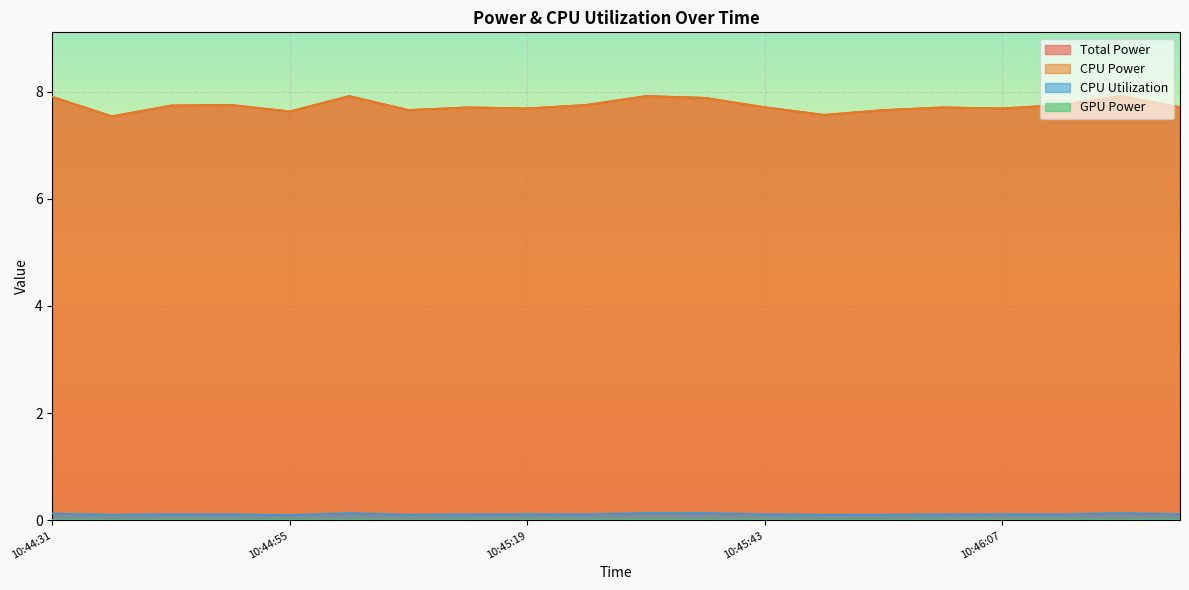

At which label does Total Power reach its minimum?

10:44:37